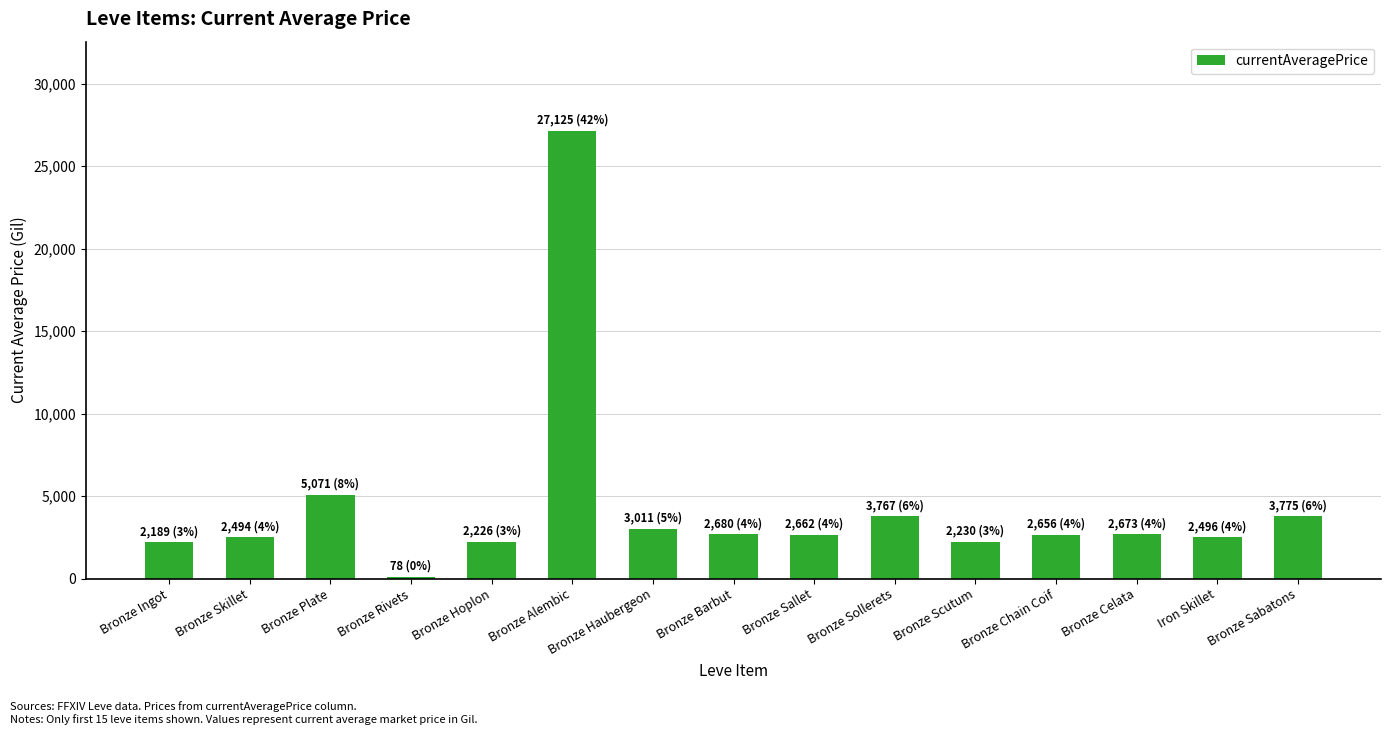

True or false: the data shows 2226.0 at Bronze Hoplon.

True